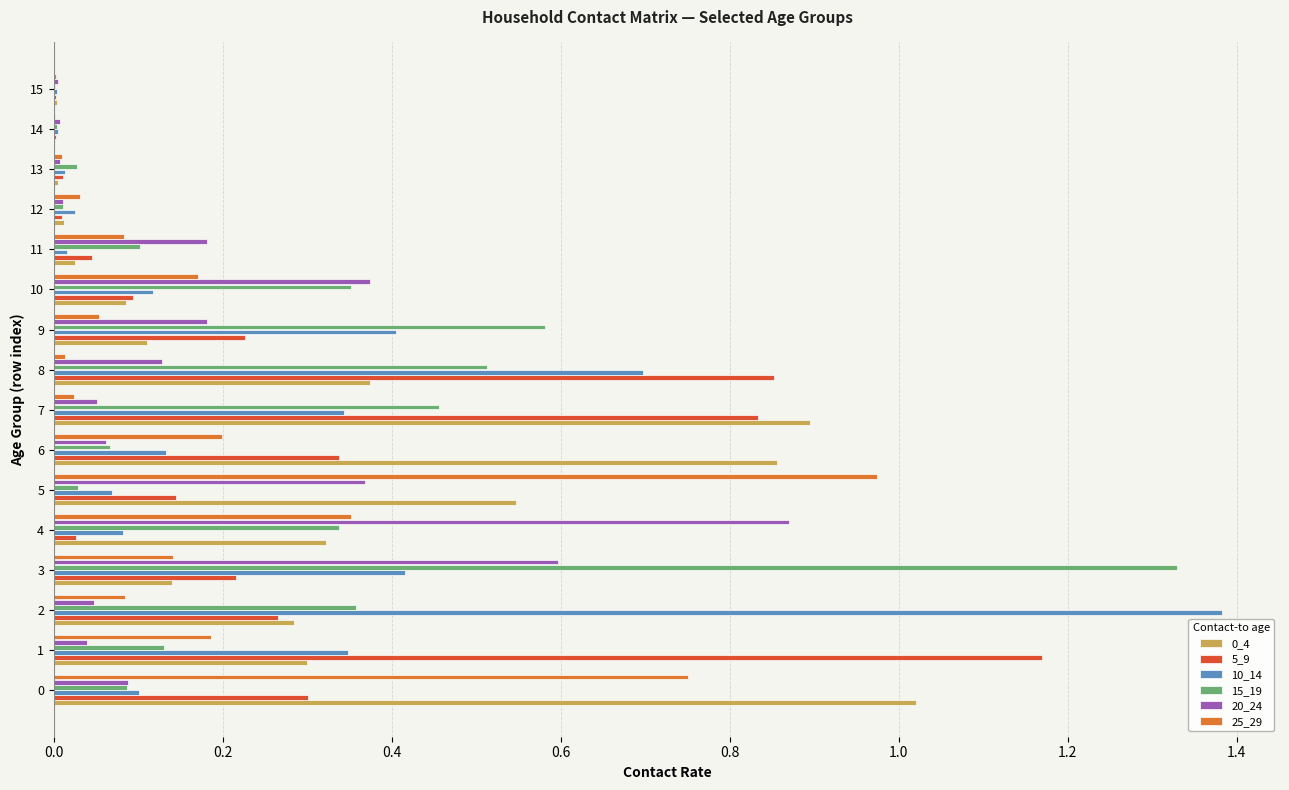

At which category is the sum across all series the highest?

3